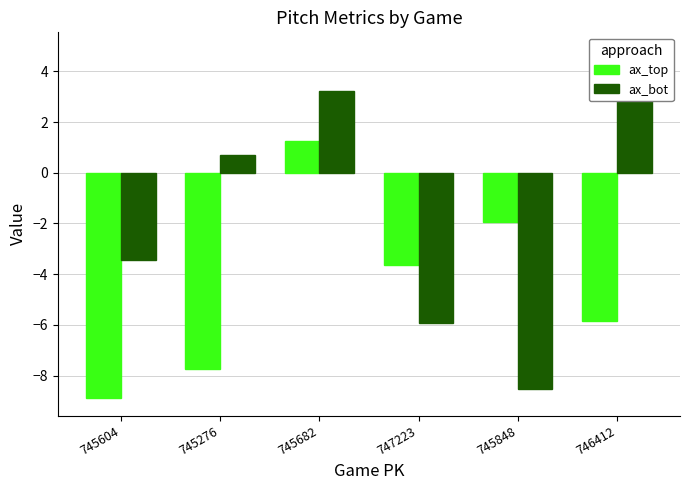

Reading right to left, what are all the values shown in this chart?

ax_top: -5.8	-1.9	-3.6	1.2	-7.8	-8.9
ax_bot: 4.8	-8.5	-5.9	3.2	0.7	-3.5